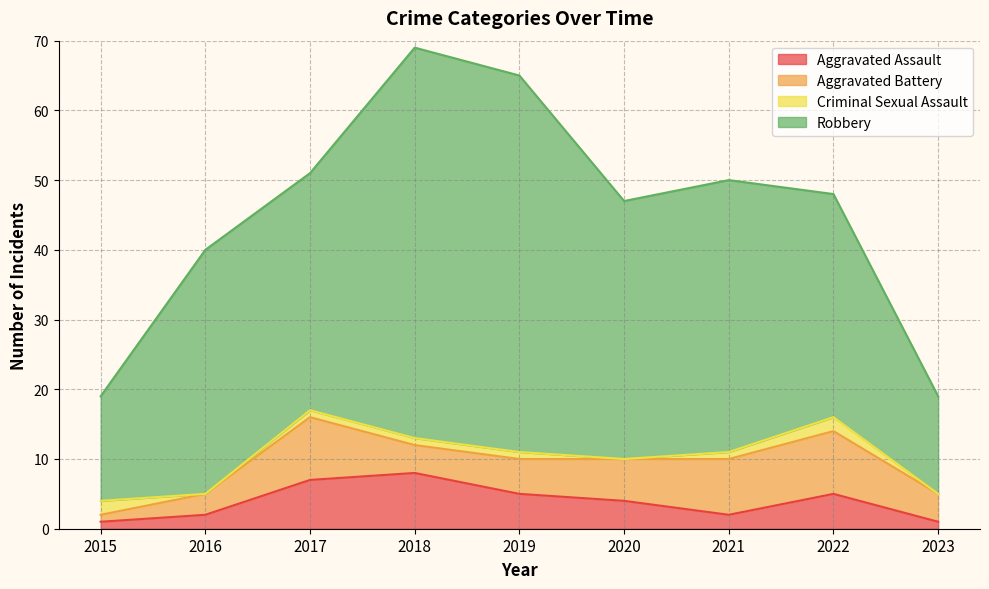

In Robbery, how many points are higher than both neighbors (excluding endpoints)?

3